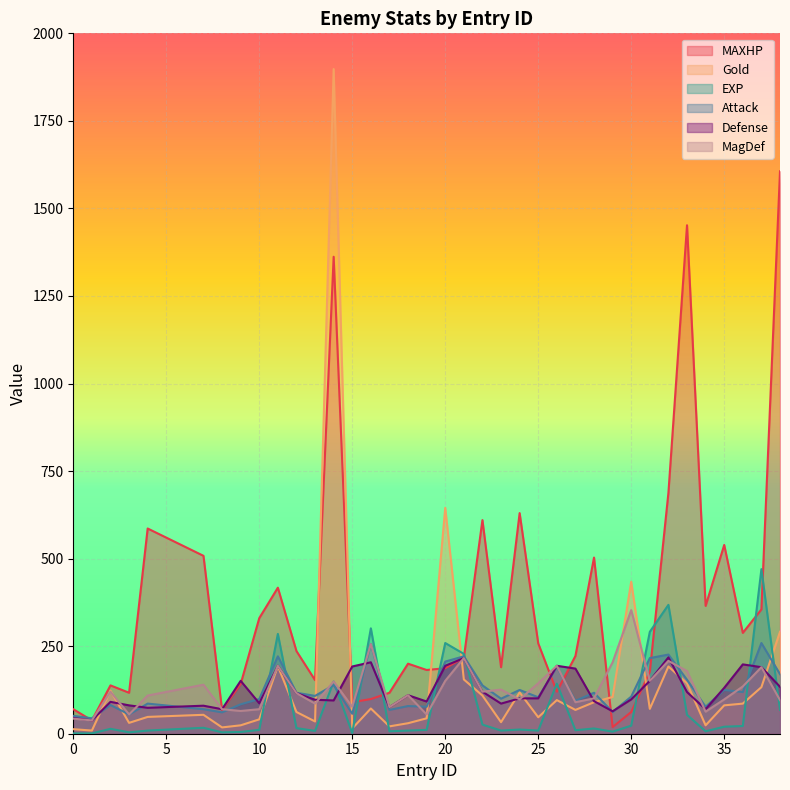

How many values in the EXP series exceed 14?

18